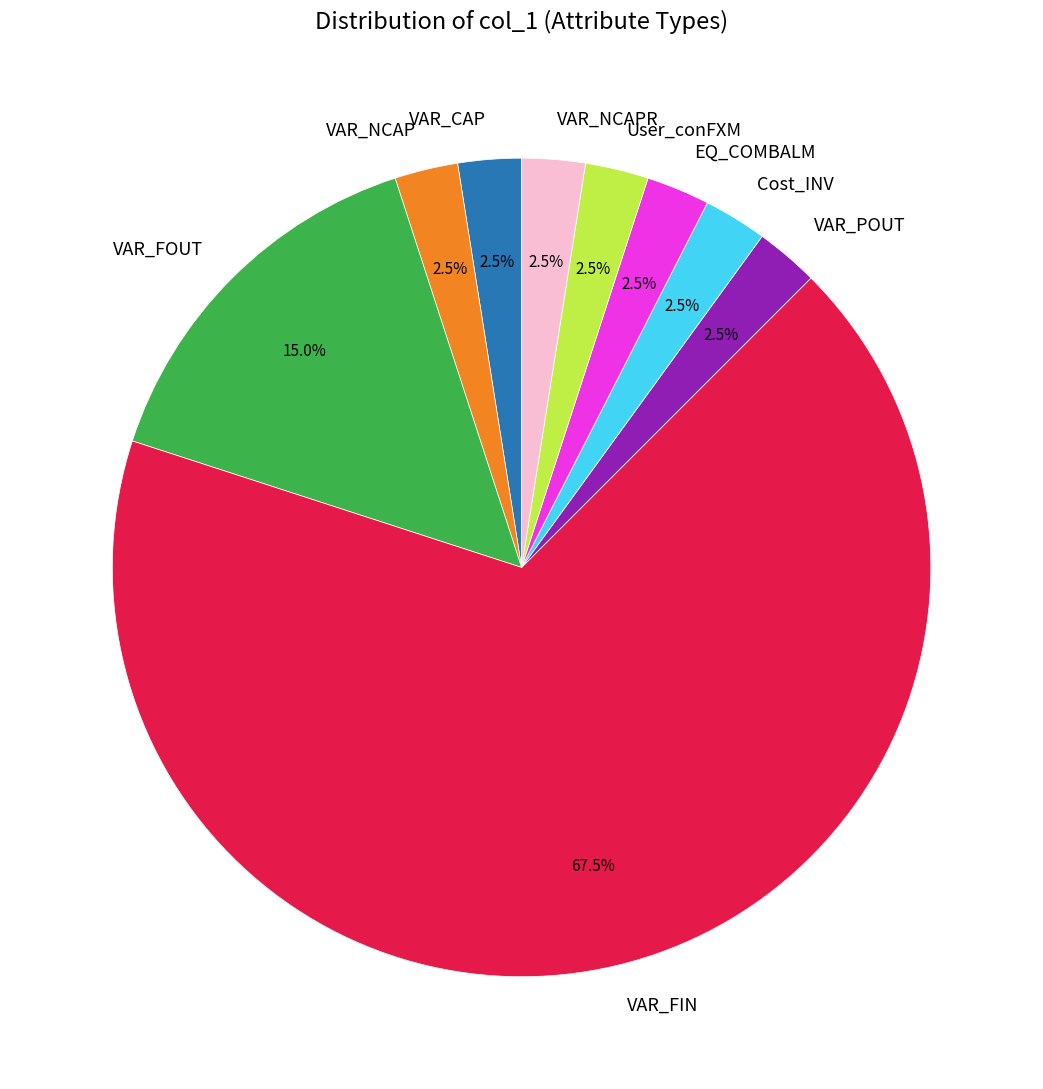

Does any single category account for the majority?

Yes